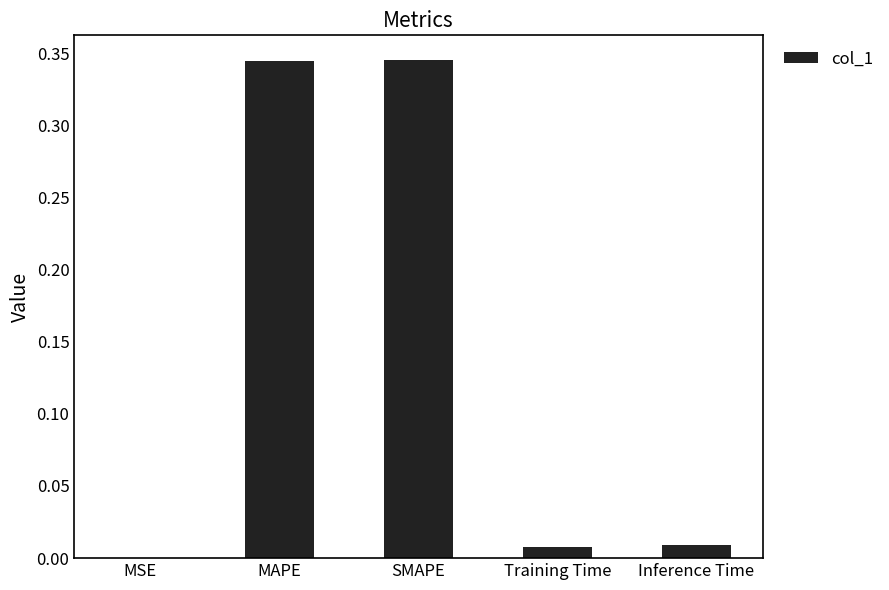

What is the sum of the values at Training Time and MAPE?

0.4